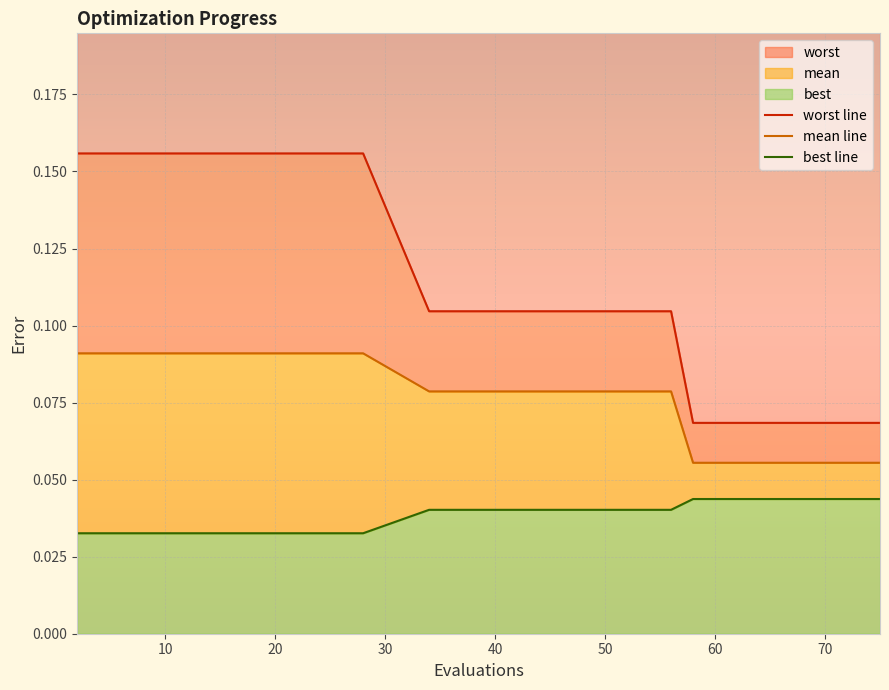

Reading right to left, what are all the values shown in this chart?

worst line: 0.1	0.1	0.1	0.1	0.1	0.1	0.1	0.1	0.1	0.1	0.2	0.2	0.2	0.2	0.2	0.2	0.2	0.2
mean line: 0.1	0.1	0.1	0.1	0.1	0.1	0.1	0.1	0.1	0.1	0.1	0.1	0.1	0.1	0.1	0.1	0.1	0.1
best line: 0.0	0.0	0.0	0.0	0.0	0.0	0.0	0.0	0.0	0.0	0.0	0.0	0.0	0.0	0.0	0.0	0.0	0.0